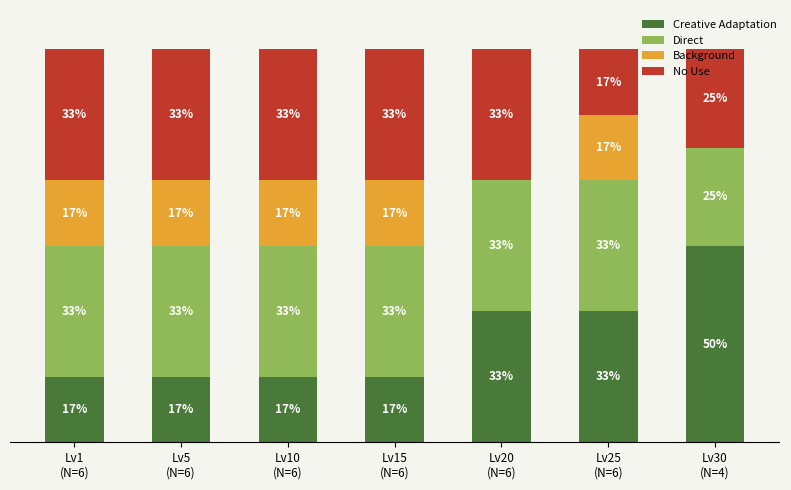

Between Lv5
(N=6) and Lv25
(N=6), which is larger?

Lv25
(N=6)